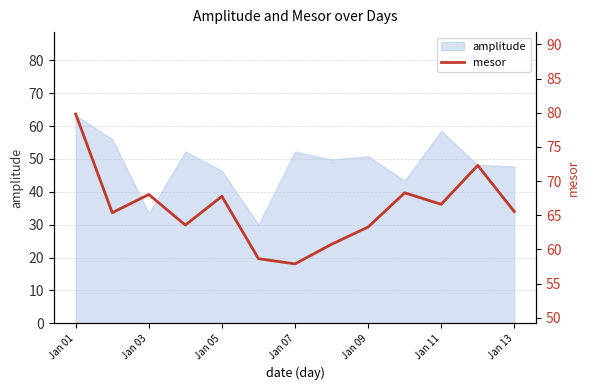

What is the highest value of the amplitude series?

63.3